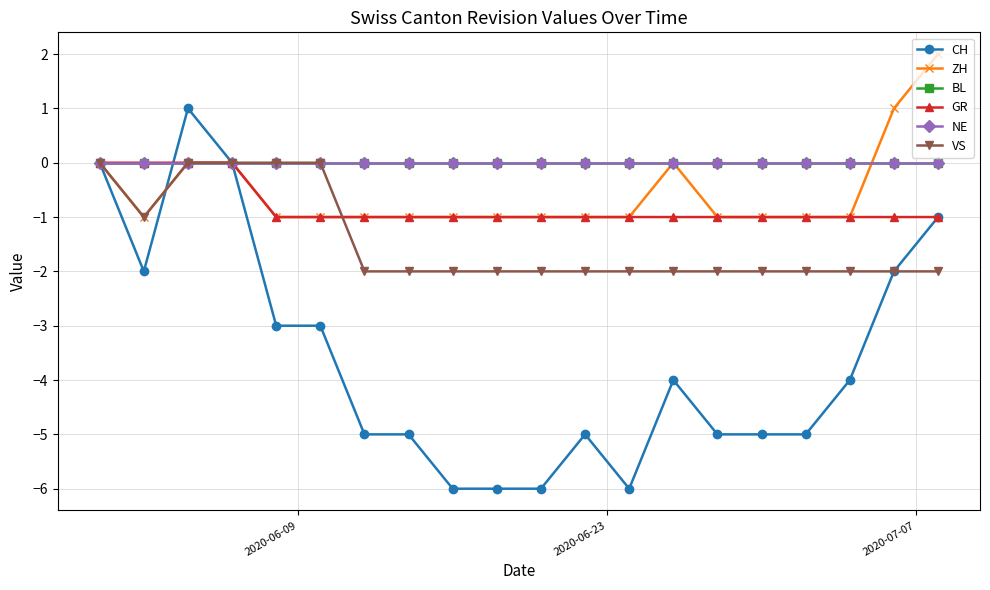

True or false: CH has more than 0 interior local peaks.

True